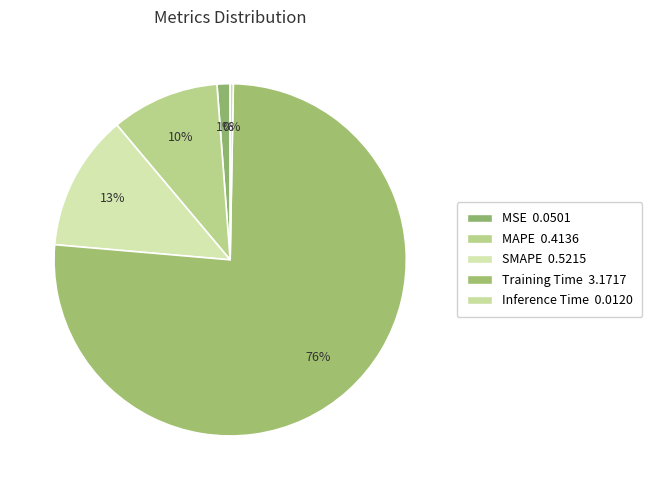

To the nearest percent, what is the difference between the MSE and SMAPE slice percentages?

11%